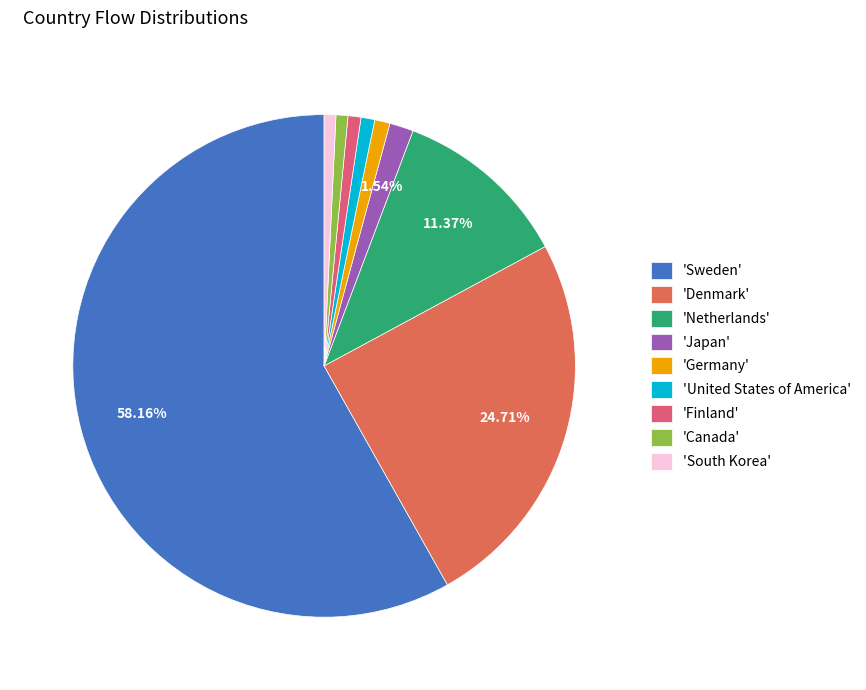

What is the largest slice in the pie chart?

'Sweden'